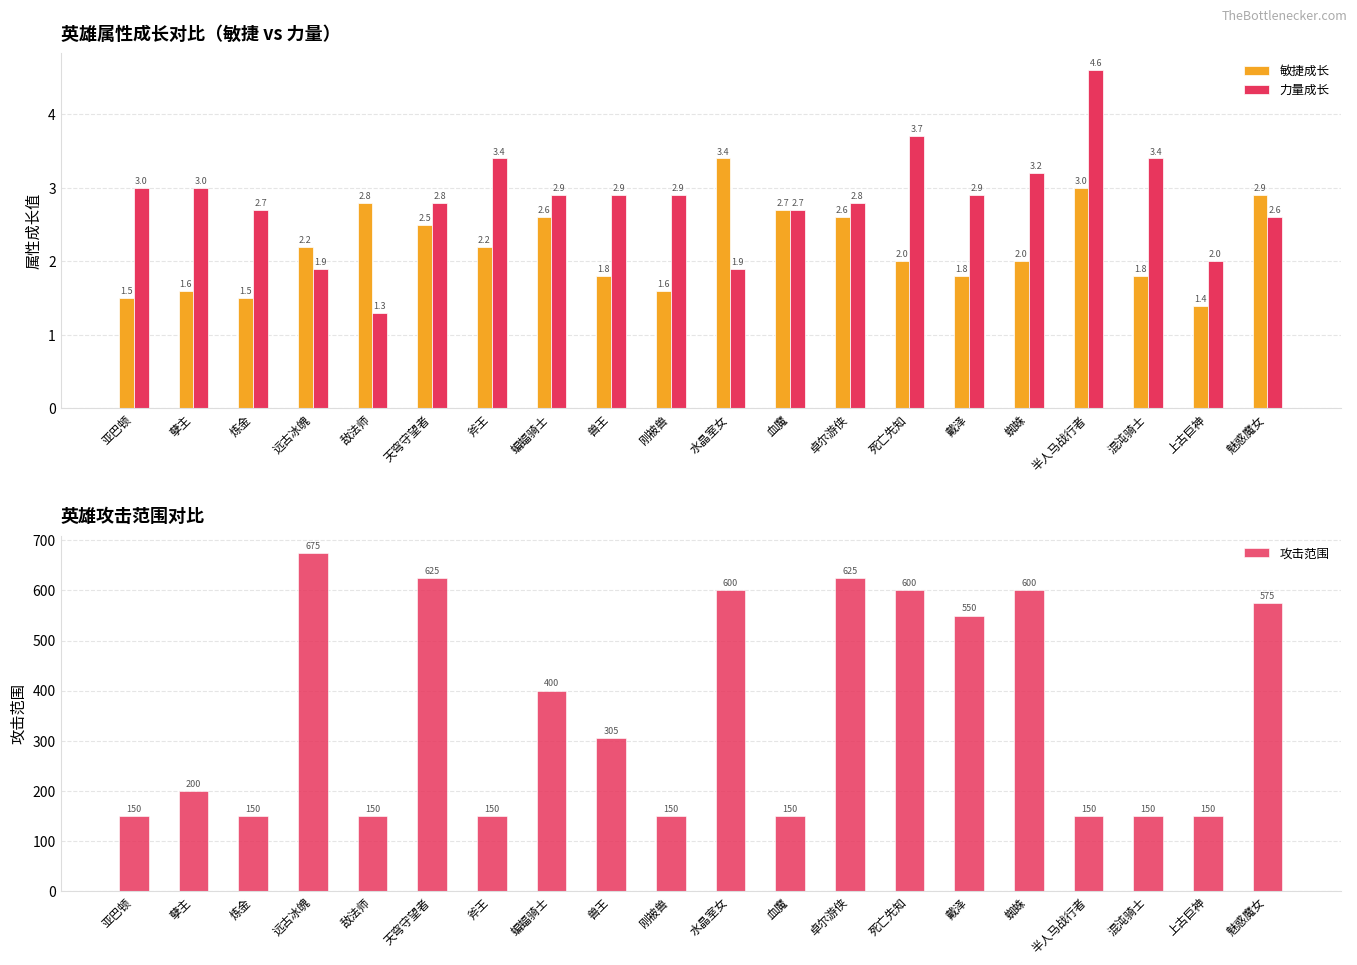

The value of 敏捷成长 at 戴泽 is 1.8. True or false?

True